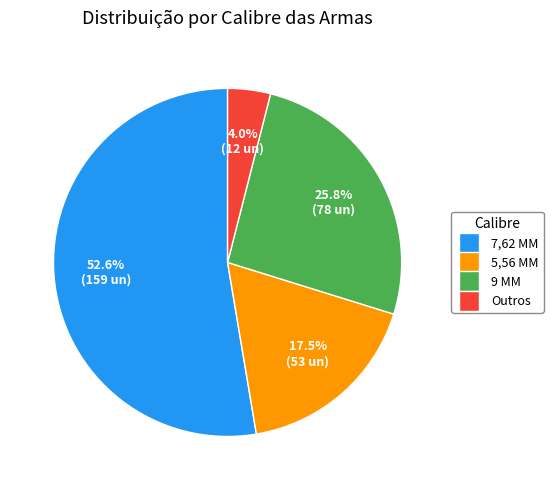

What is the smallest slice in the pie chart?

Outros